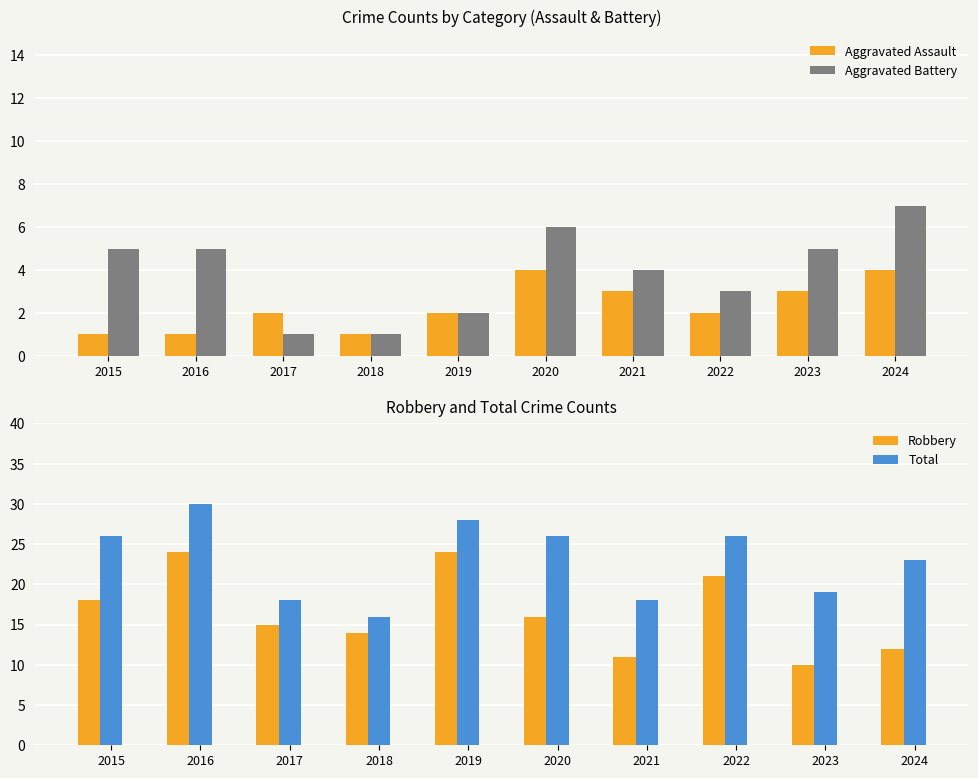

Which series has the largest total across all categories?

Total